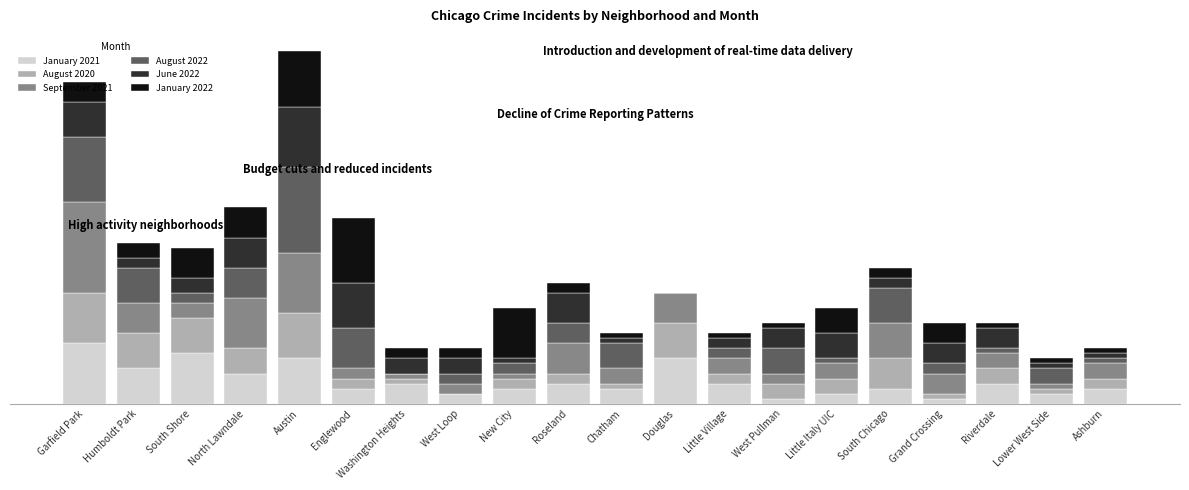

What value does the January 2022 series have at Lower West Side?

1